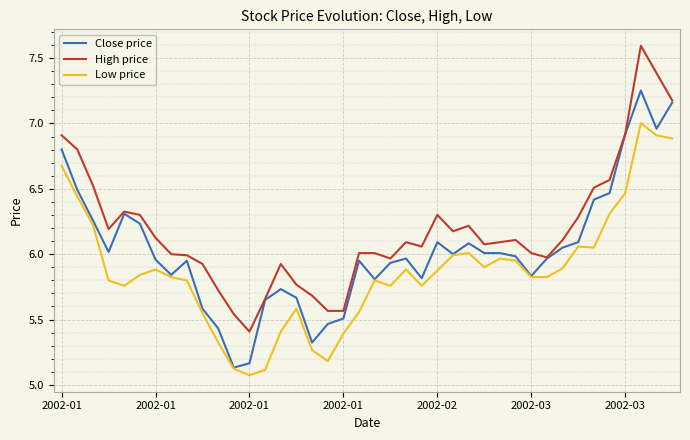

At how many categories does at least one series exceed 7?

3